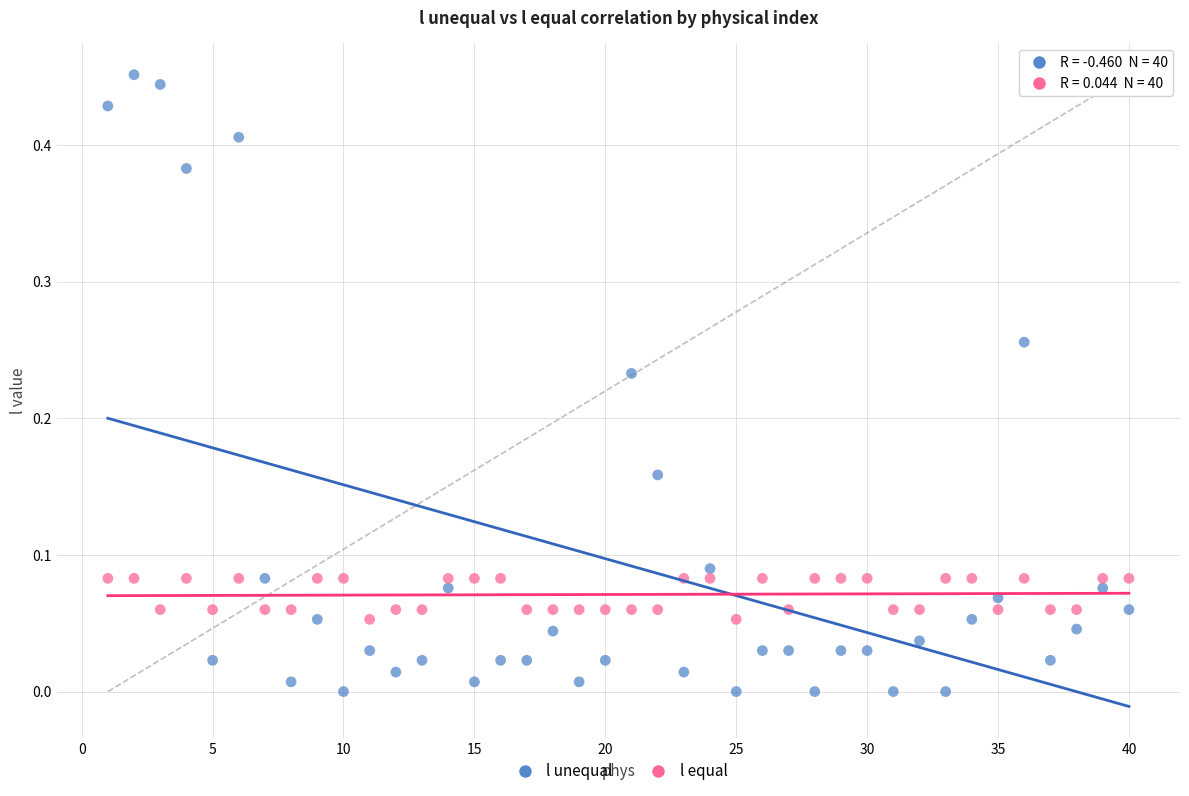

Which series reaches the minimum Y coordinate?

l unequal